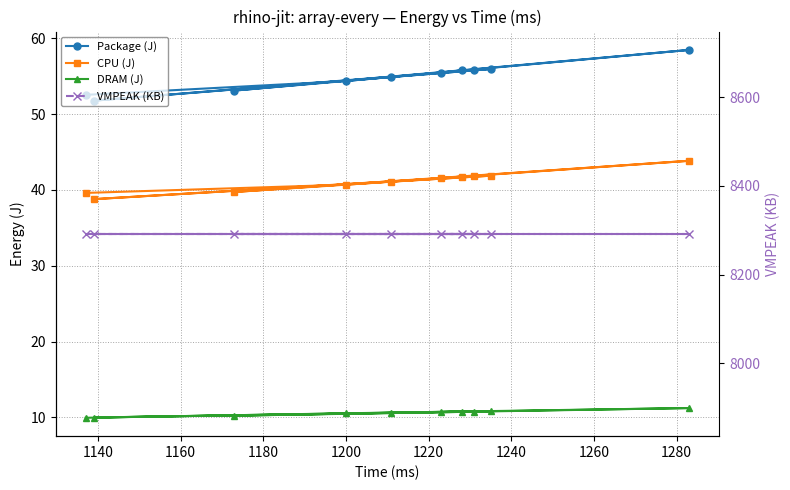

Is it true that VMPEAK (KB) equals 13622.4 at 1220?

False